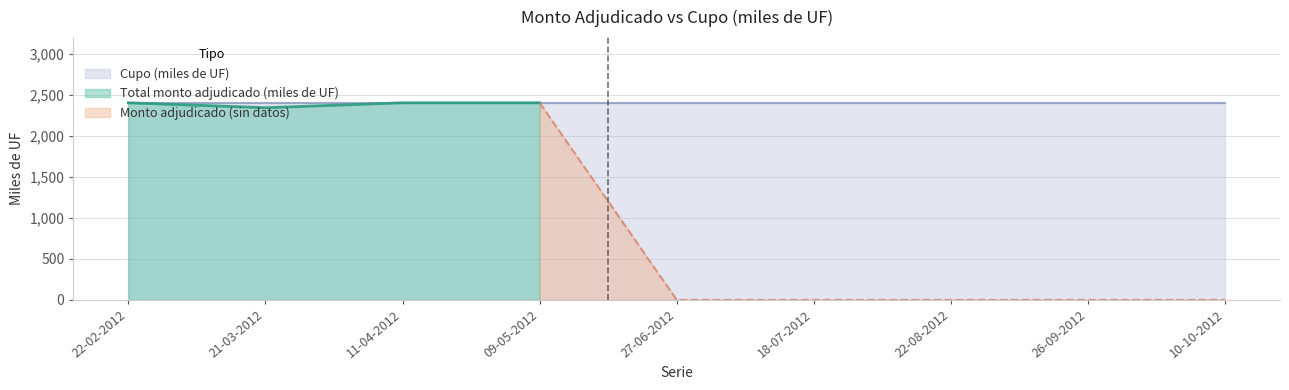

What is the difference between the second highest and second lowest values in the Total monto adjudicado (miles de UF) series?

0